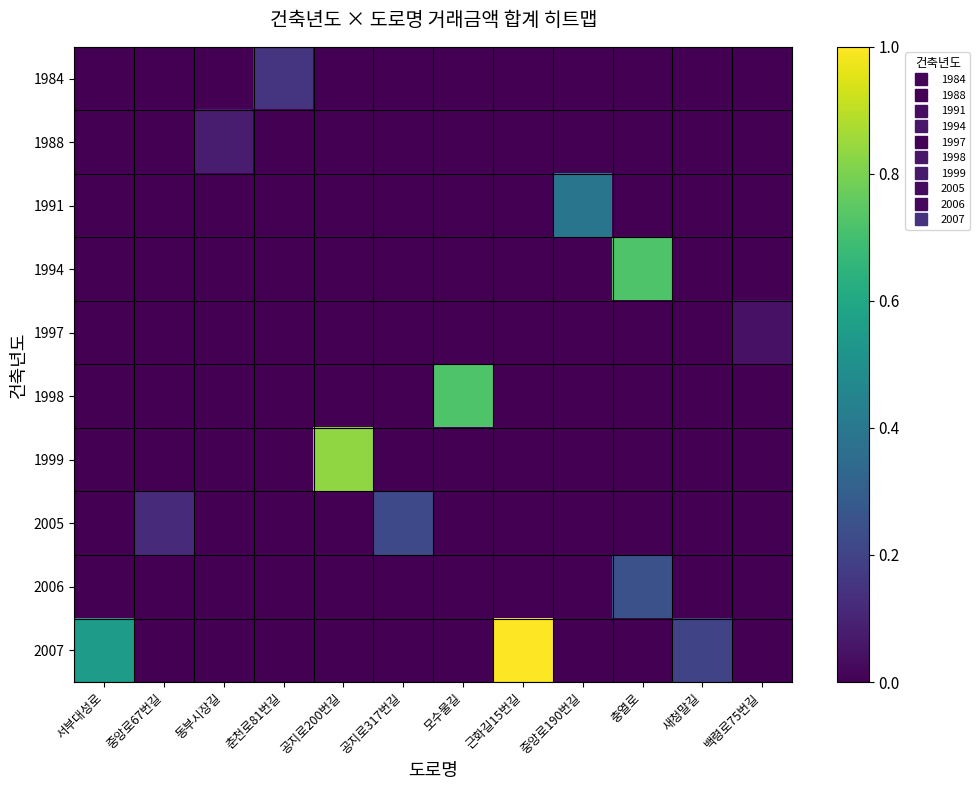

Which series has the widest spread of values?

2007